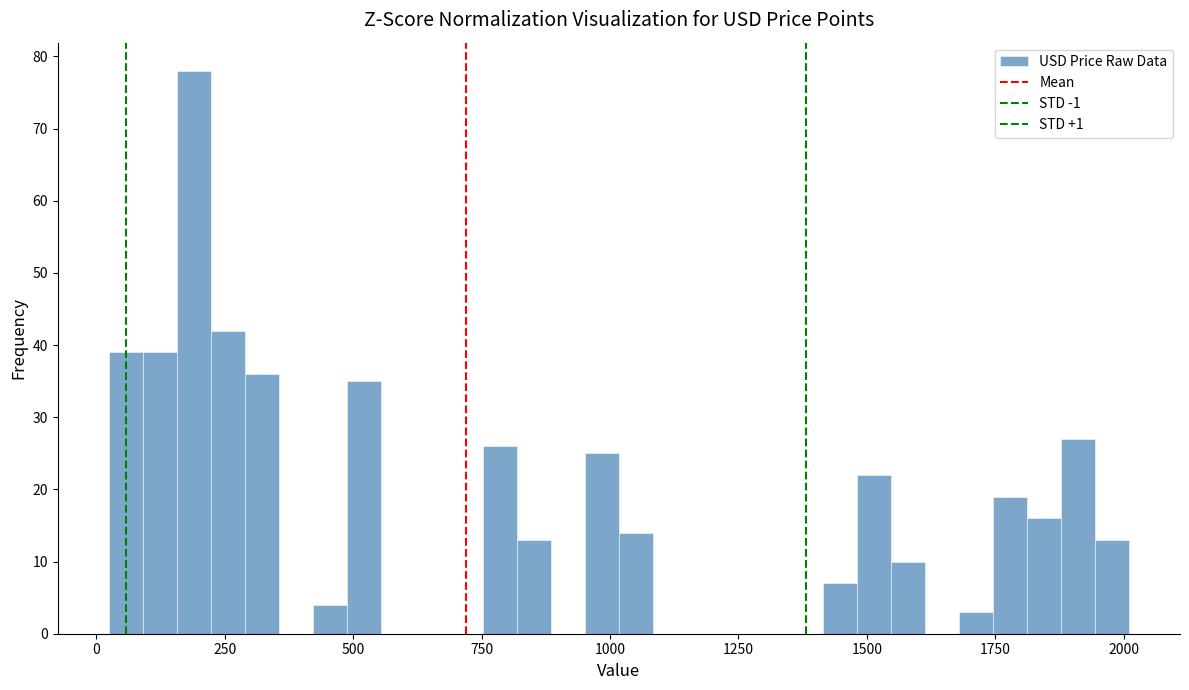

Read against the x-axis, roughly where is the centre of the tallest bar?

200